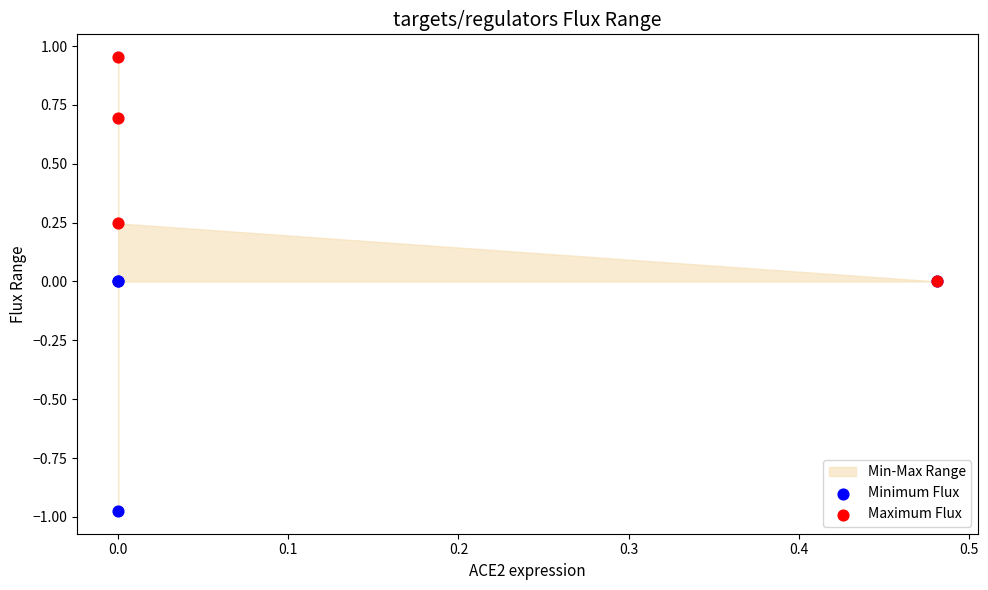

Which series contains the lowest Y value?

Minimum Flux